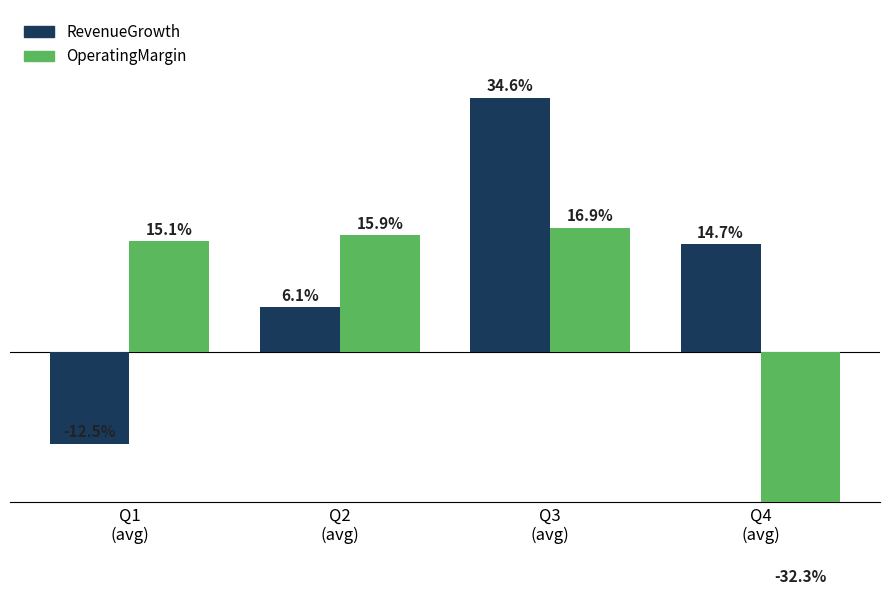

Reading left to right, what are all the values shown in this chart?

RevenueGrowth: -0.1	0.1	0.3	0.1
OperatingMargin: 0.2	0.2	0.2	-0.3